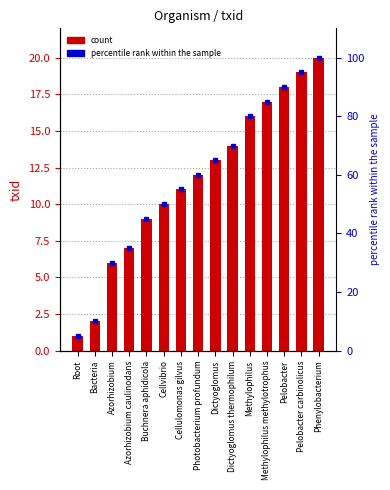

What is the maximum value shown in the chart?

100.0